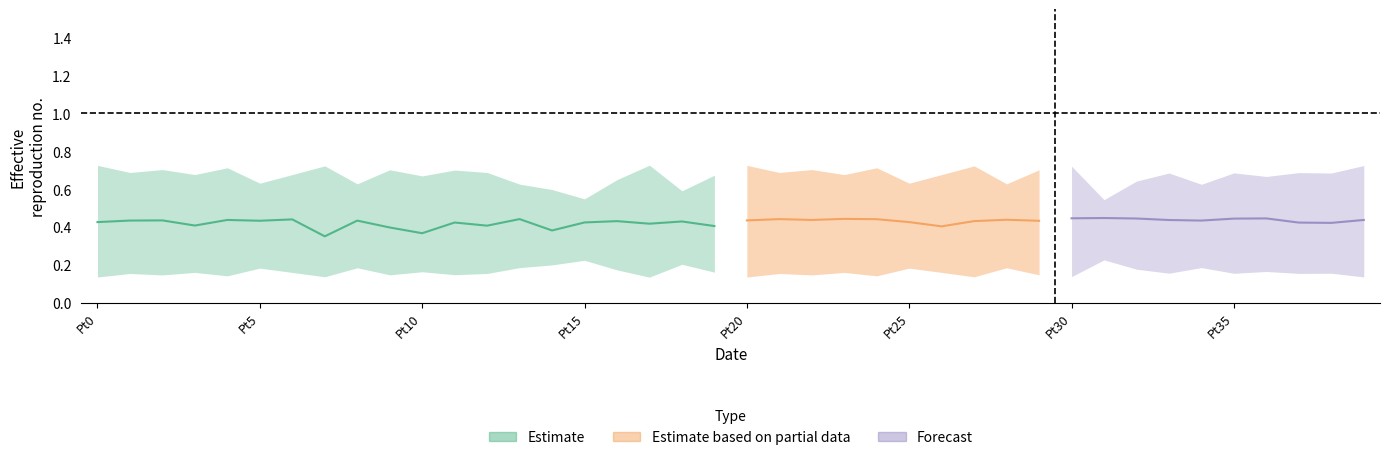

True or false: row0 and row2 cross at least once.

False